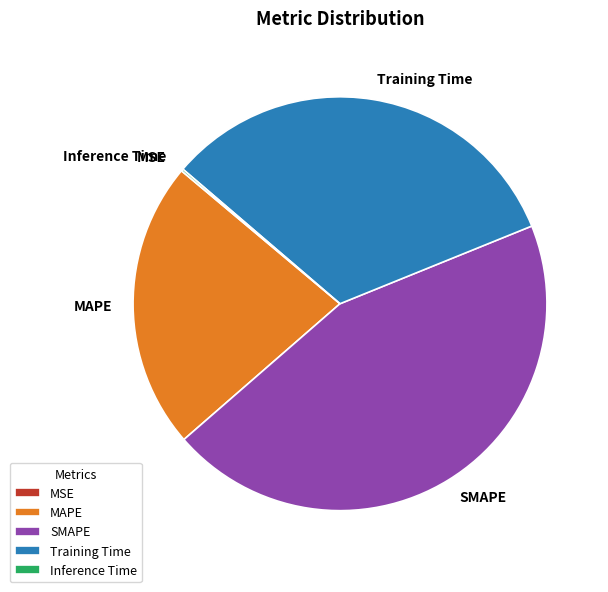

What is the largest slice in the pie chart?

SMAPE